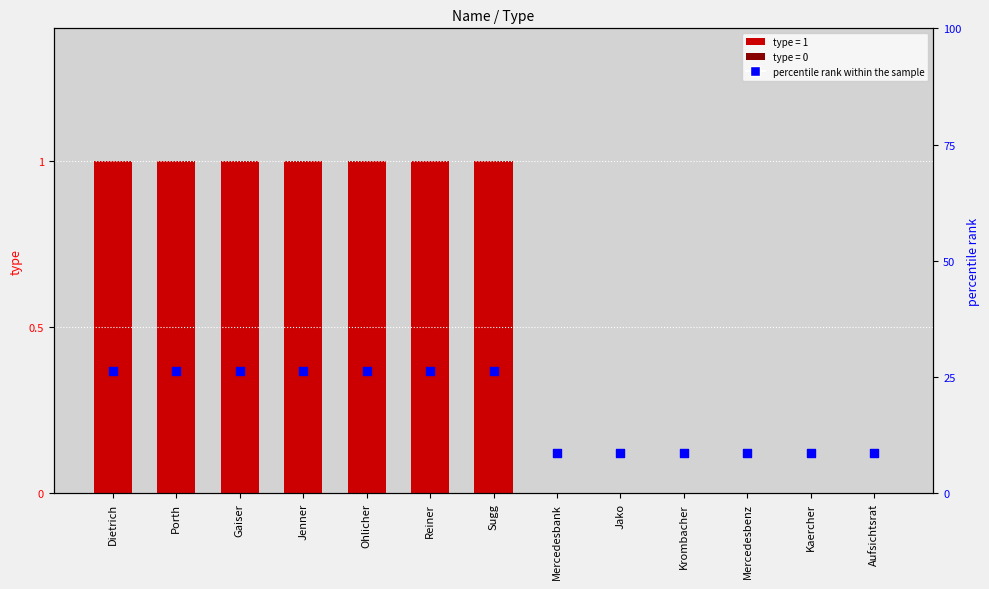

At which category is the sum across all series the highest?

Dietrich